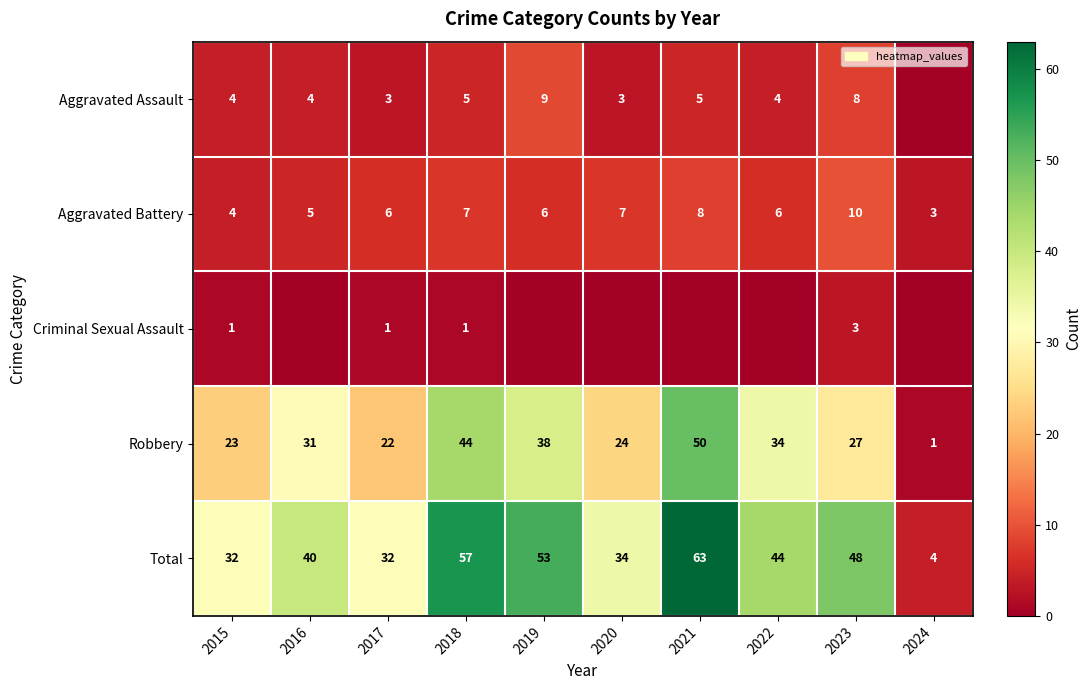

What is the sum of all Aggravated Battery values?

62